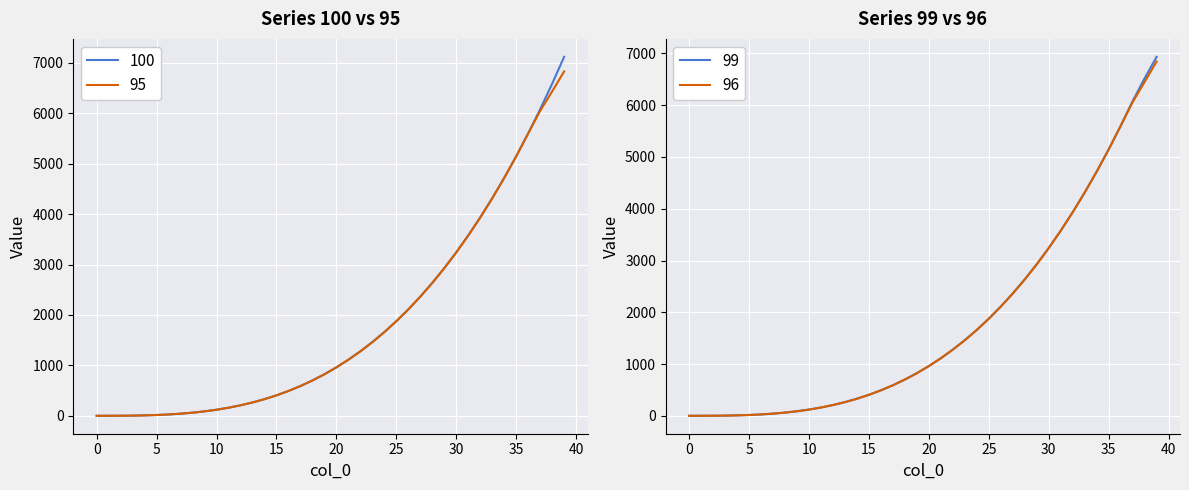

What is the value of the 98 point at the 37th from the left?

5599.7